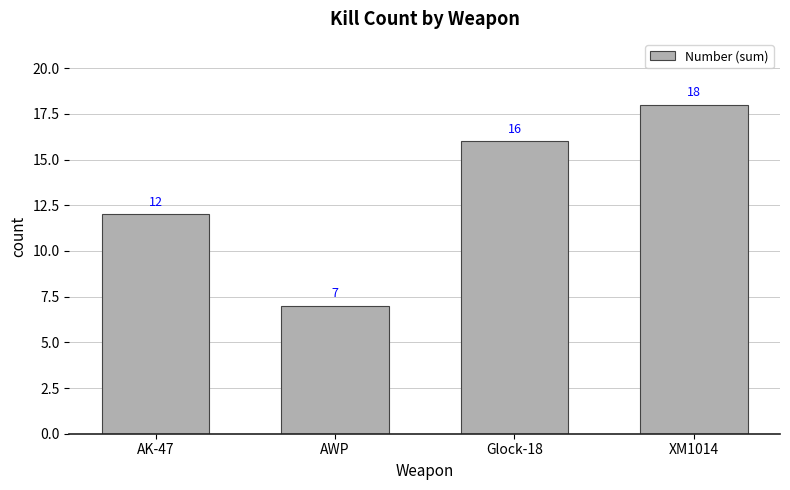

Reading left to right, what are all the values shown in this chart?

AK-47=12	AWP=7	Glock-18=16	XM1014=18